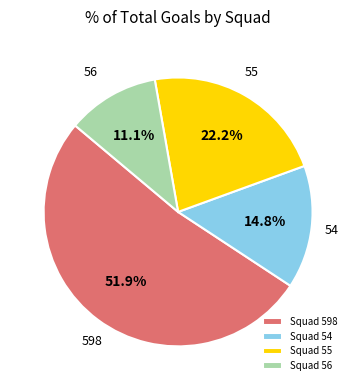

Approximately how many times larger is the value at Squad 55 compared to Squad 54?

1.5